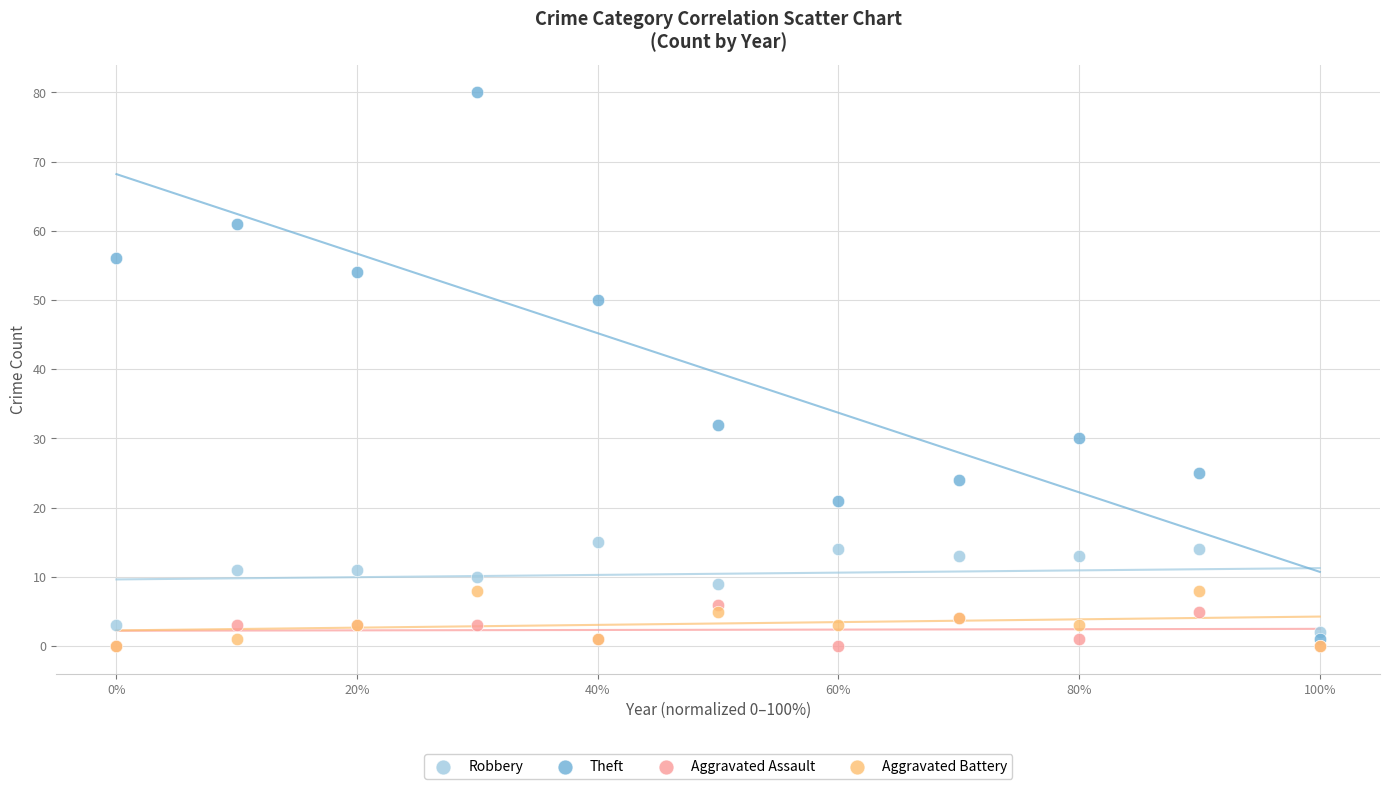

Across all series, what Y value is closest to 40?

32